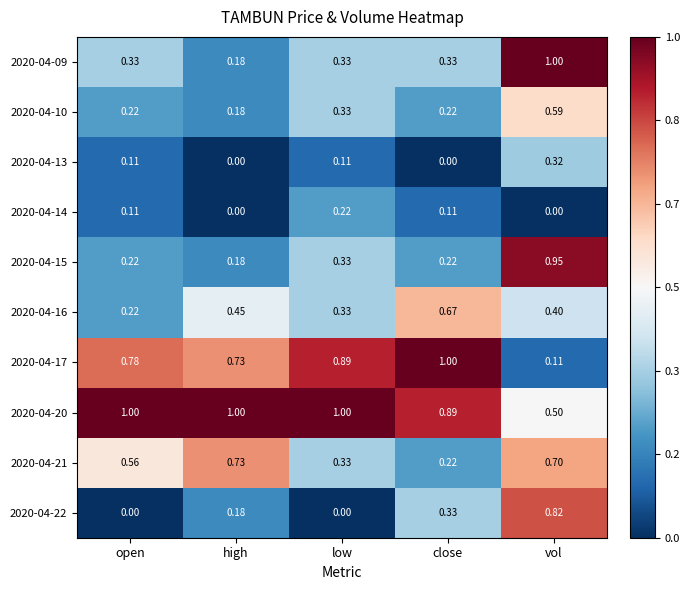

Rank the categories by 2020-04-17 value from highest to lowest.

close, low, open, high, vol